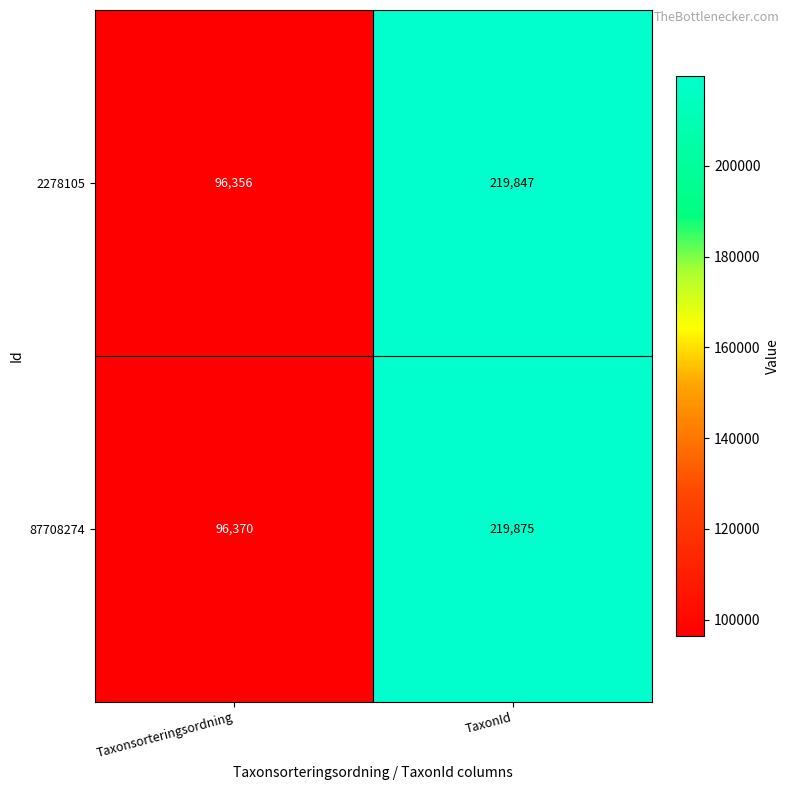

True or false: 2278105 has a value of 170302 at Taxonsorteringsordning.

False